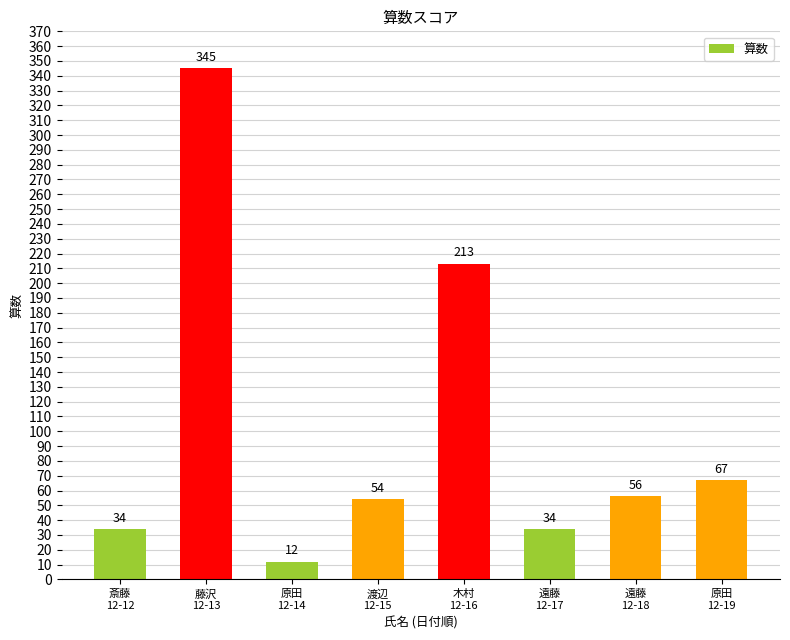

Are the bars horizontal?

No